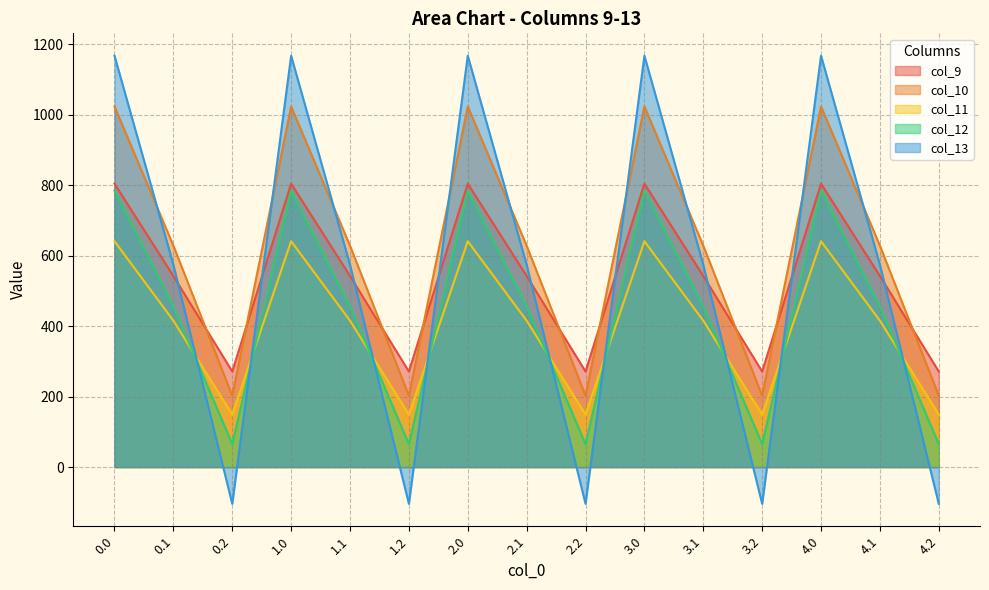

Reading right to left, transcribe all the data shown in this chart.

col_9: 271.1	542.1	804.0	271.1	542.1	804.0	271.1	542.1	804.0	271.1	542.1	804.0	271.1	542.1	804.0
col_10: 202.5	628.1	1023.2	202.5	628.1	1023.2	202.5	628.1	1023.2	202.5	628.1	1023.2	202.5	628.1	1023.2
col_11: 149.1	415.4	640.9	149.1	415.4	640.9	149.1	415.4	640.9	149.1	415.4	640.9	149.1	415.4	640.9
col_12: 65.2	456.1	784.4	65.2	456.1	784.4	65.2	456.1	784.4	65.2	456.1	784.4	65.2	456.1	784.4
col_13: -104.4	574.0	1167.2	-104.4	574.0	1167.2	-104.4	574.0	1167.2	-104.4	574.0	1167.2	-104.4	574.0	1167.2